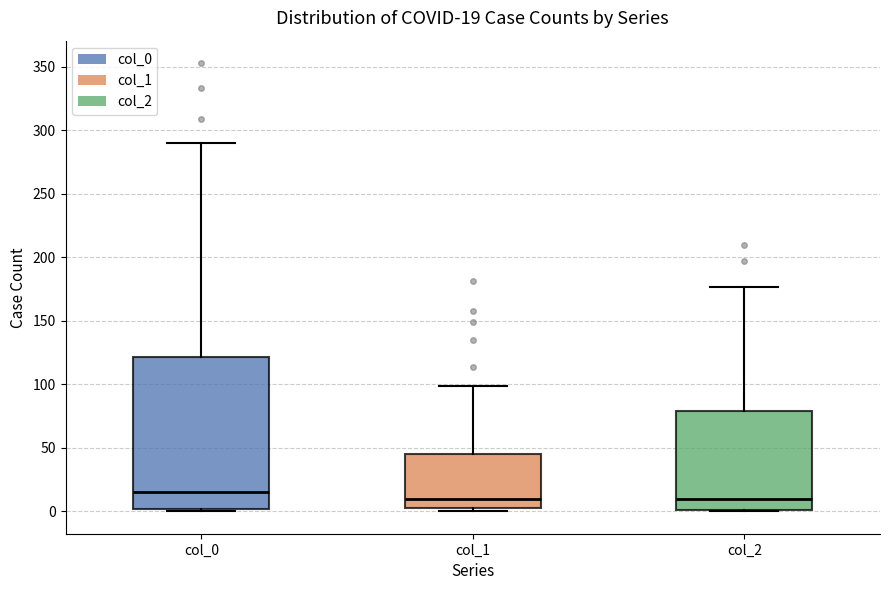

Which box is the tallest, from its lower edge to its upper edge?

col_0